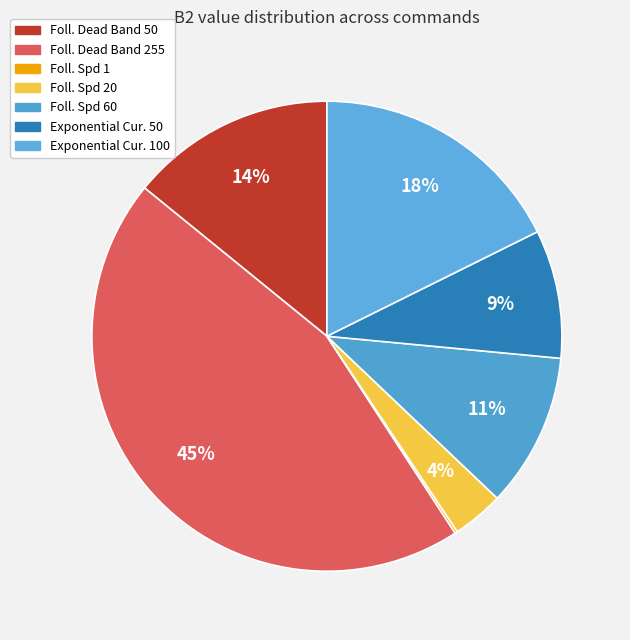

To the nearest percent, what is the average slice percentage?

14%